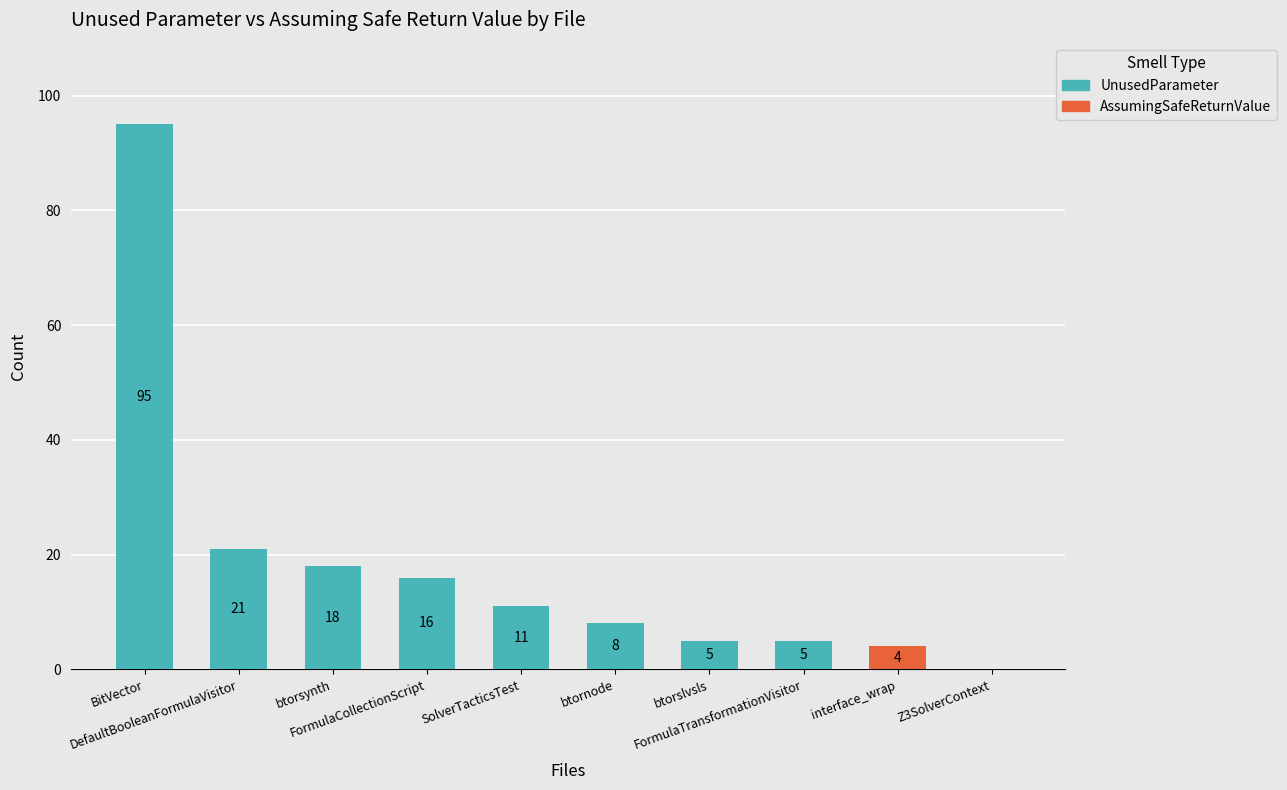

Is it true that UnusedParameter equals 153 at BitVector?

False